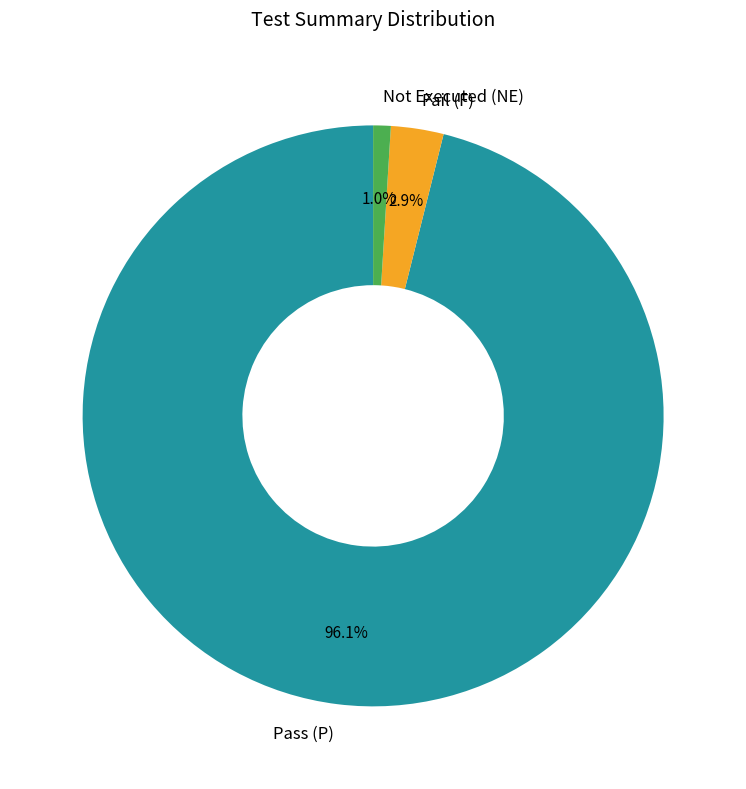

To the nearest percent, what is the combined percentage of Fail (F) and Not Executed (NE)?

4%